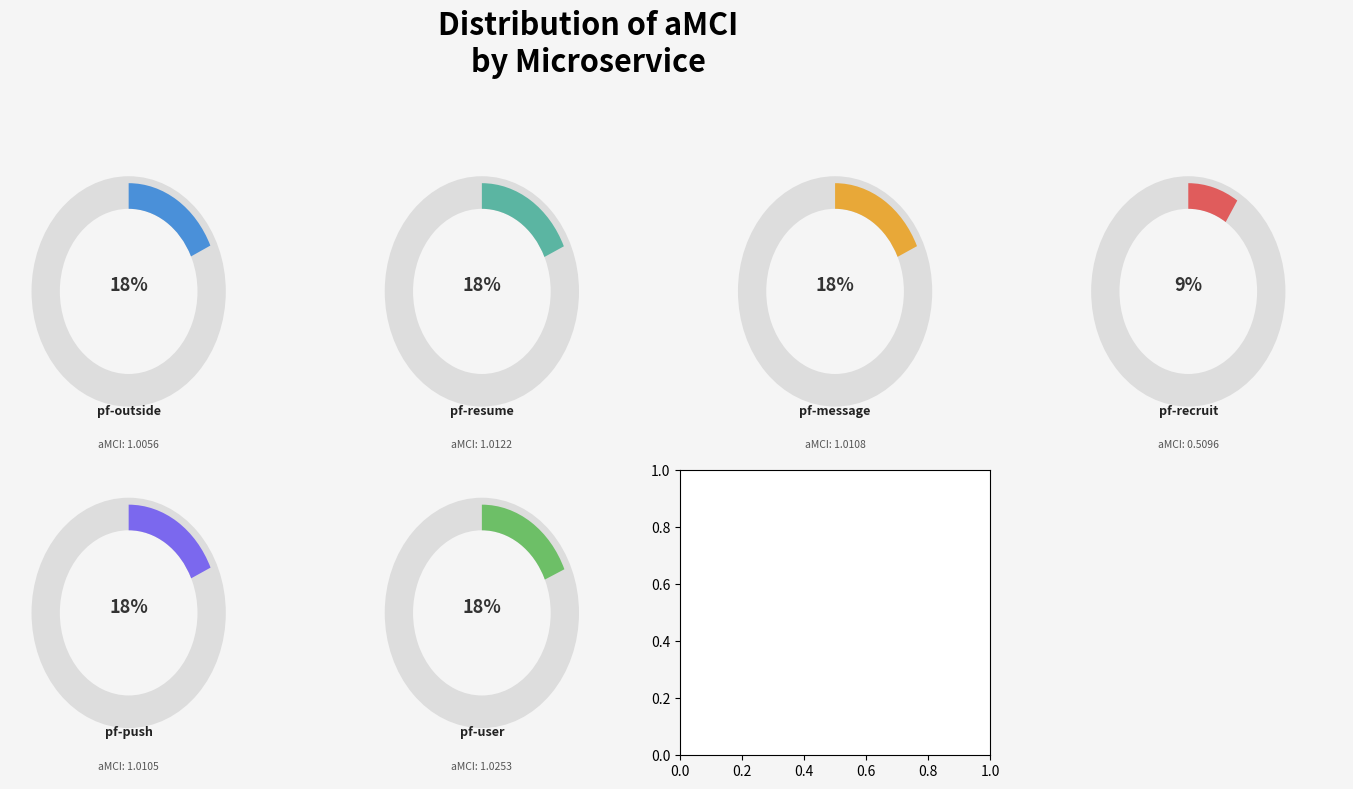

To the nearest percent, what is the combined percentage of pf-message and pf-recruit?

27%